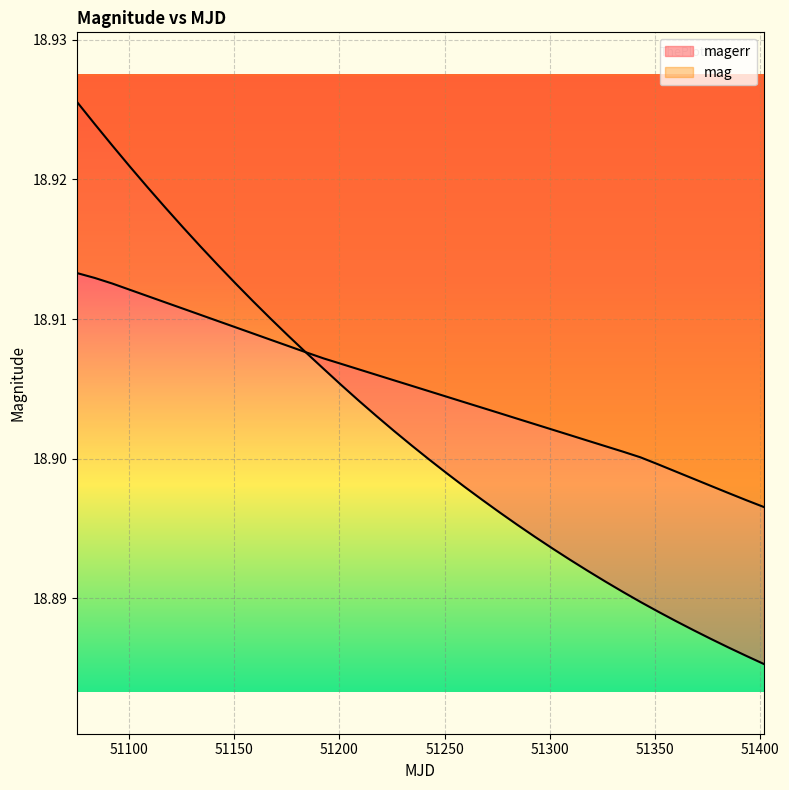

Which series has the largest total across all categories?

mag